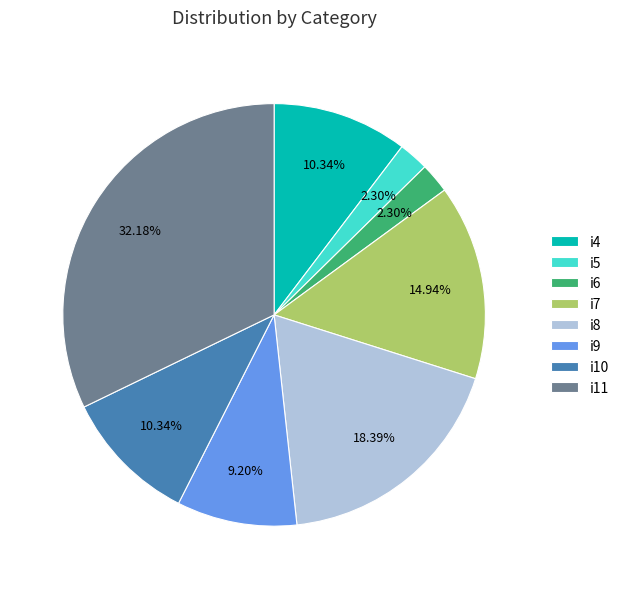

Combined, do i8 and i11 account for over 50%?

Yes